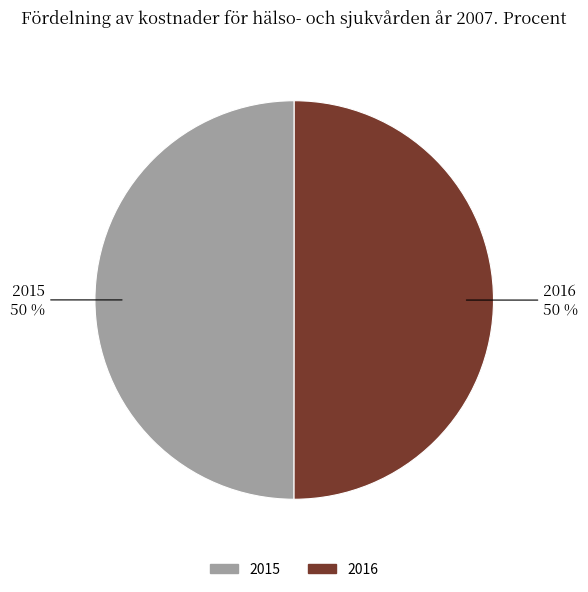

How many segments does this pie chart have?

2